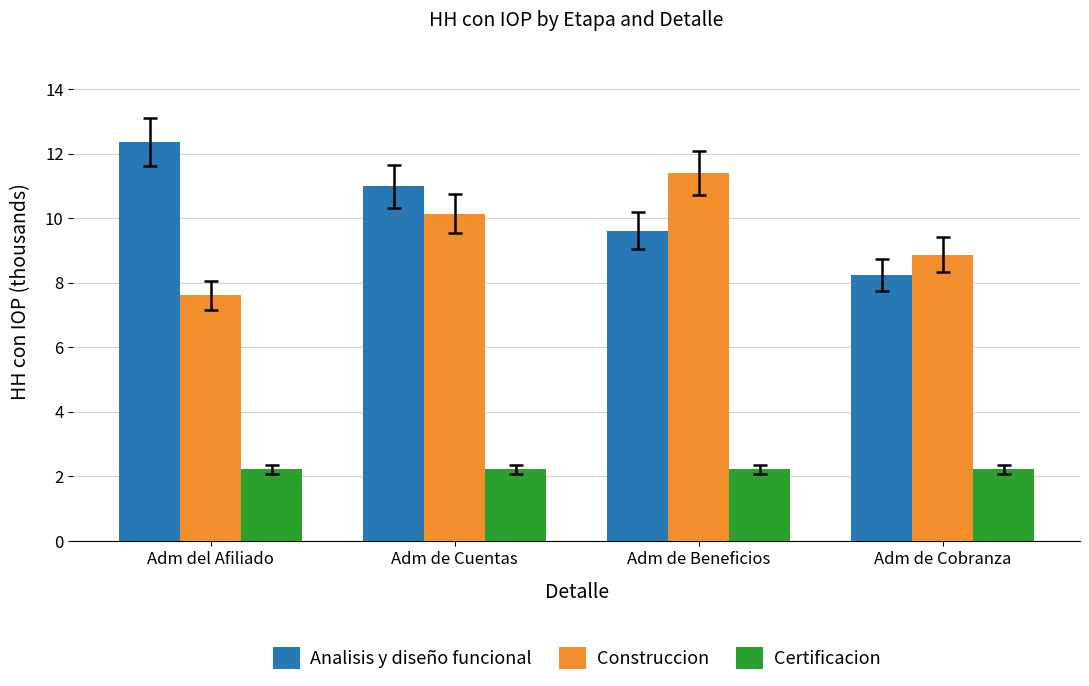

What is the maximum value for Analisis y diseño funcional?

12.4